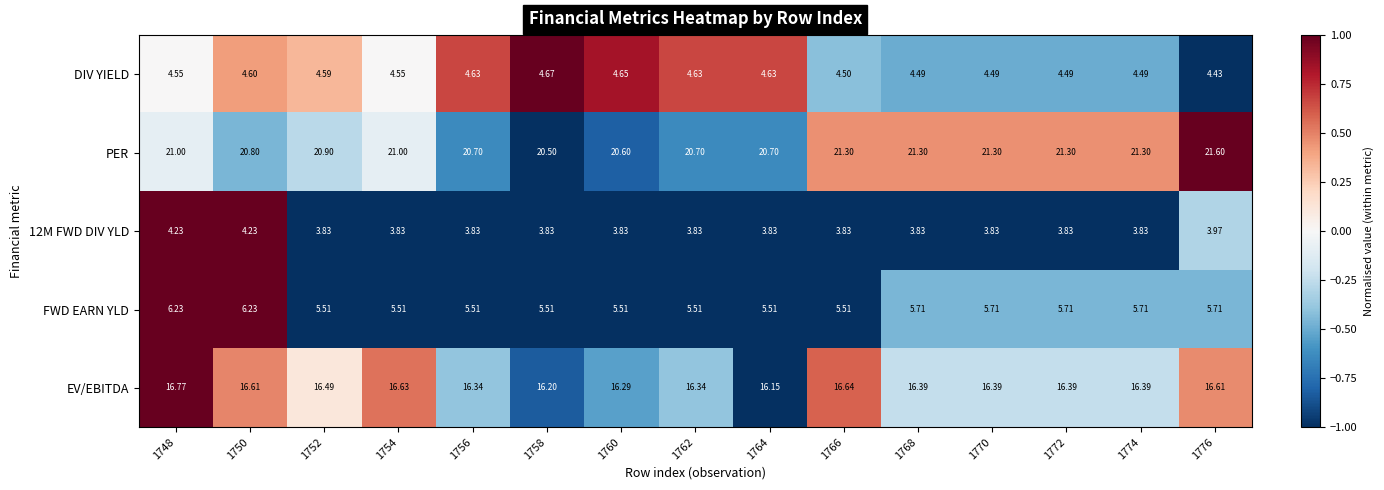

Count the number of data series in this chart.

5